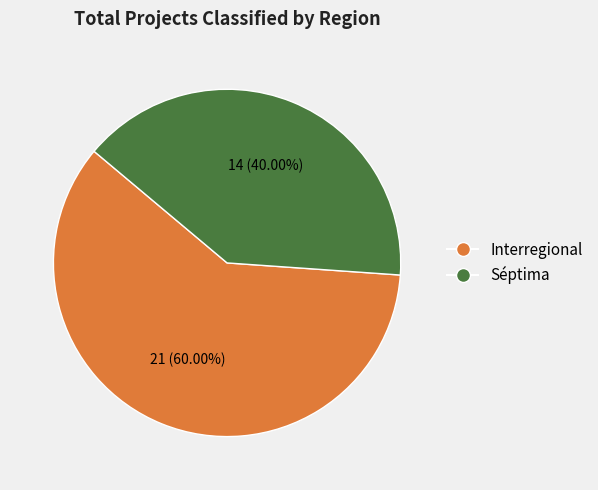

True or false: Séptima accounts for 40% of the total.

True